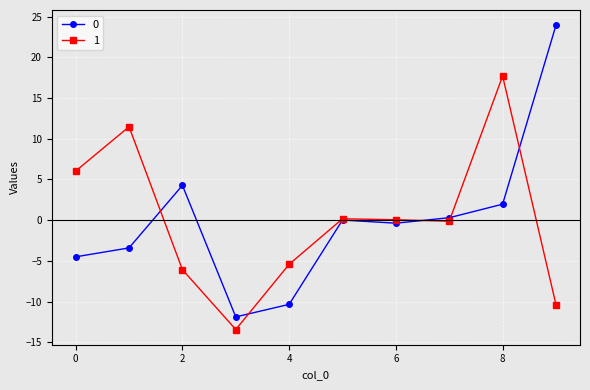

Count the number of data series in this chart.

2